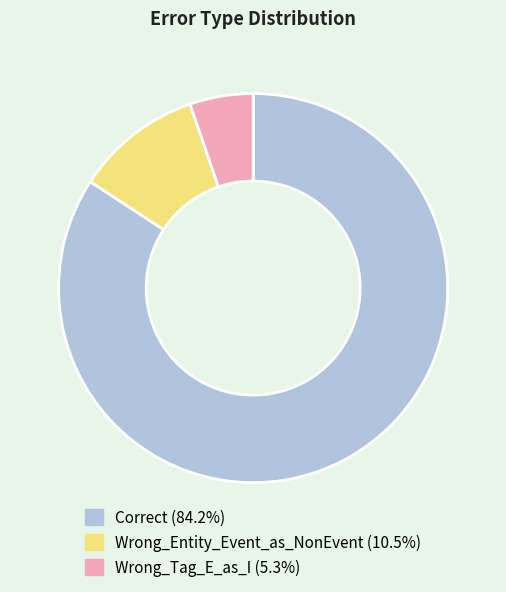

Which slice is the smallest?

Wrong_Tag_E_as_I